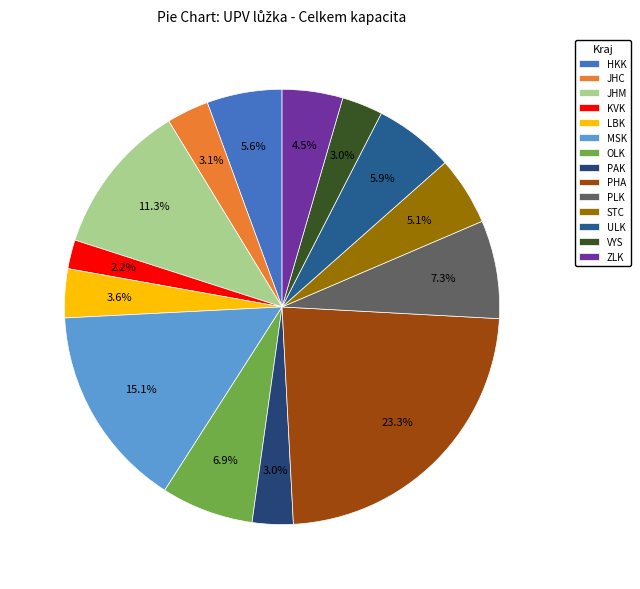

To the nearest percent, what percentage of the pie is JHM?

11%